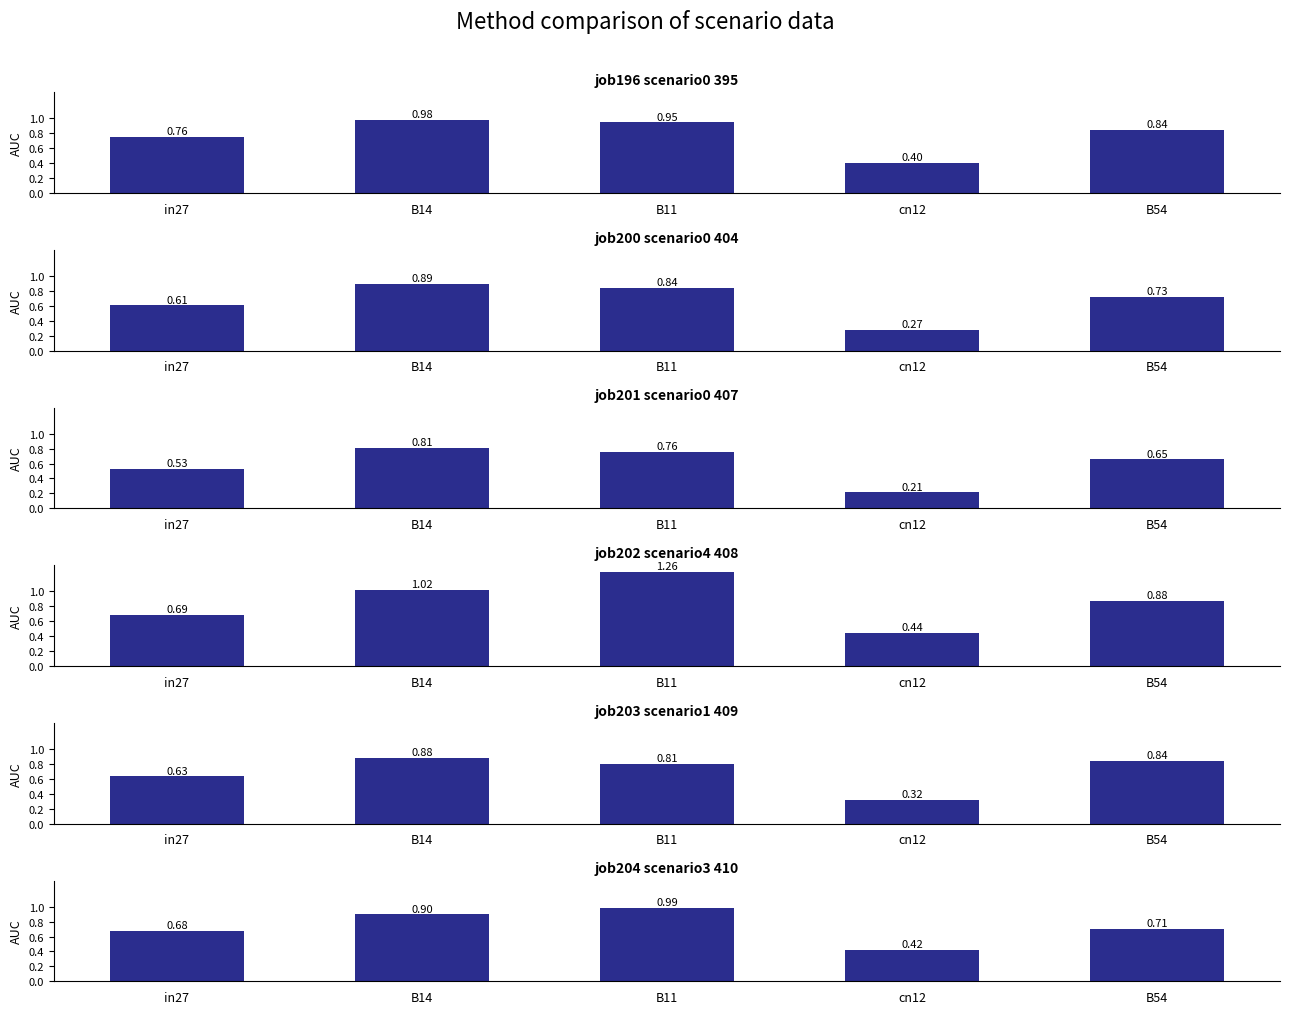

Are the bars horizontal?

No